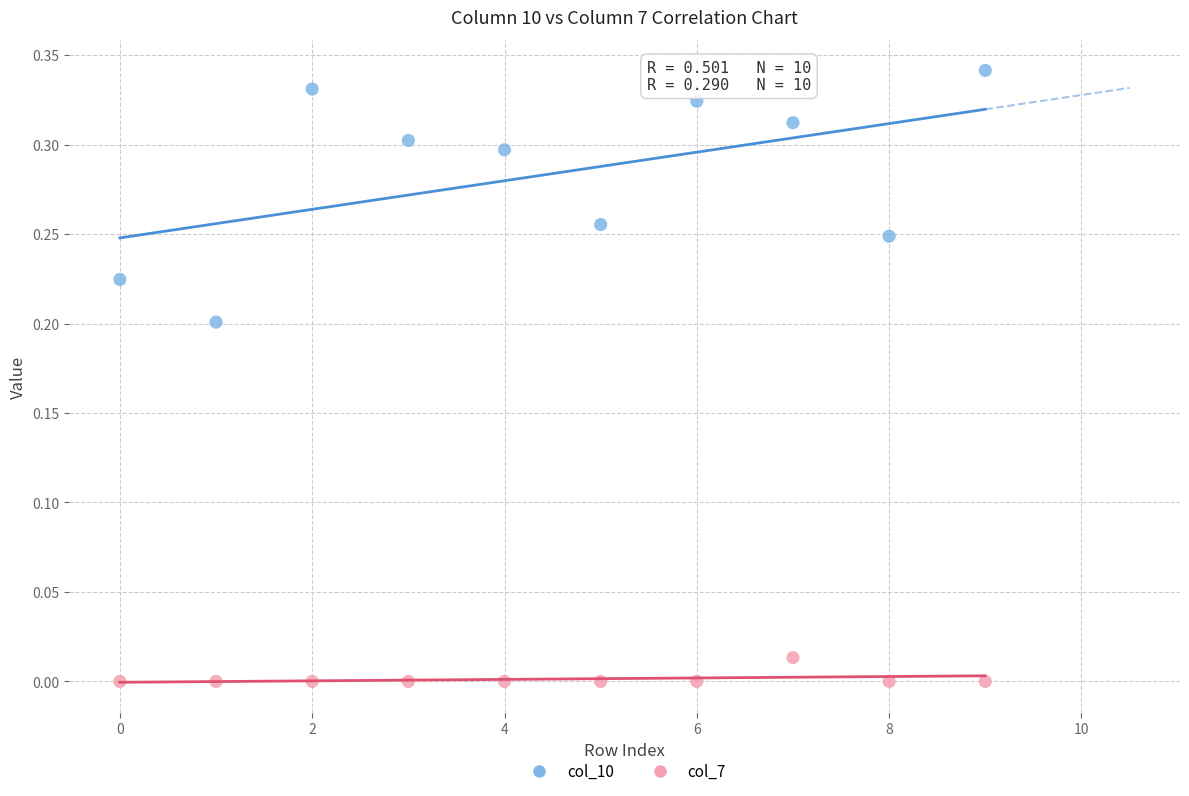

Which series reaches the minimum Y coordinate?

col_7